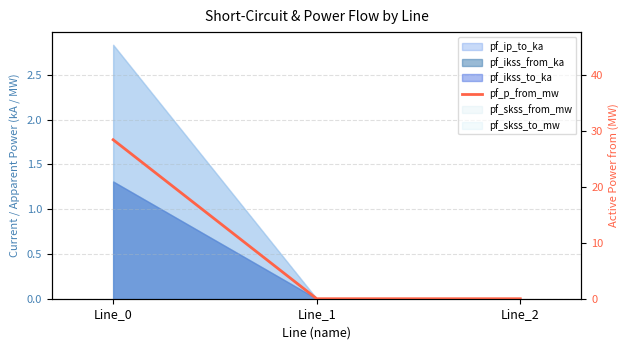

List the labels in order of value, largest first.

Line_0, Line_1, Line_2